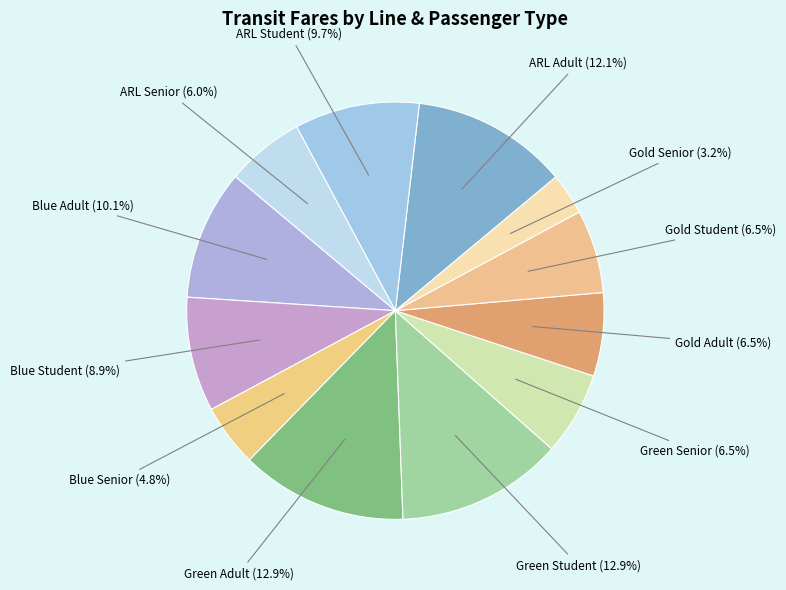

To the nearest percent, what is the difference between the Gold Student and Blue Senior slice percentages?

2%